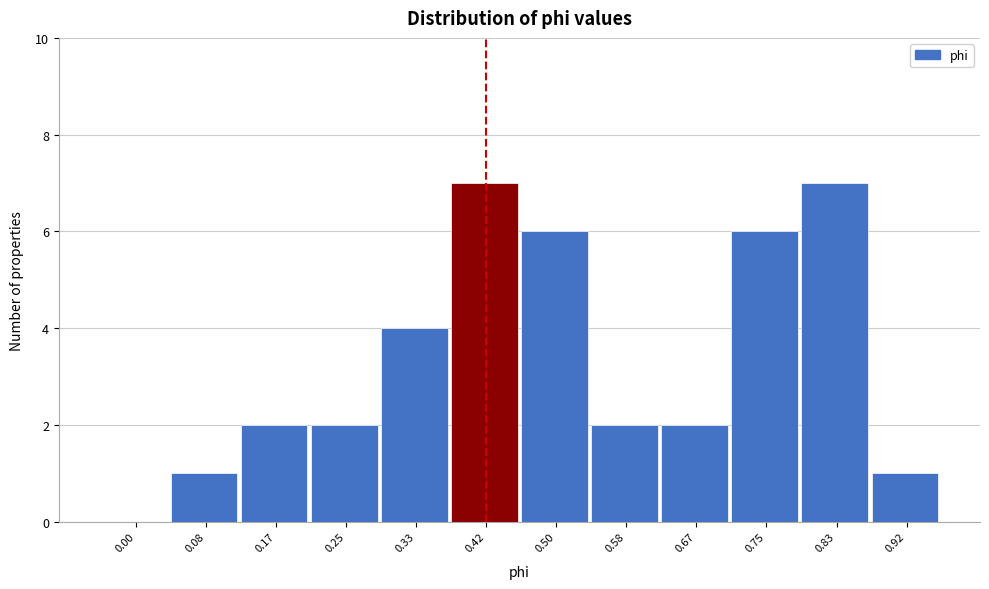

Reading left to right, what are all the values shown in this chart?

0.00=0	0.08=1	0.17=2	0.25=2	0.33=4	0.42=7	0.50=6	0.58=2	0.67=2	0.75=6	0.83=7	0.92=1